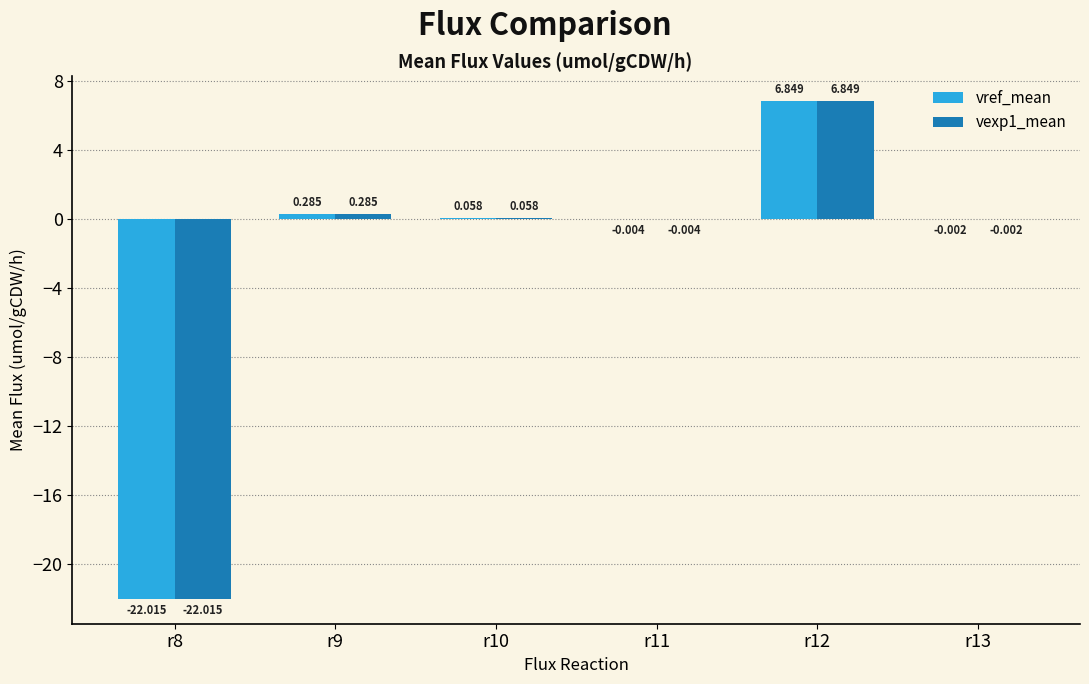

Reading right to left, transcribe all the data shown in this chart.

vref_mean: -0.0	6.8	-0.0	0.1	0.3	-22.0
vexp1_mean: -0.0	6.8	-0.0	0.1	0.3	-22.0